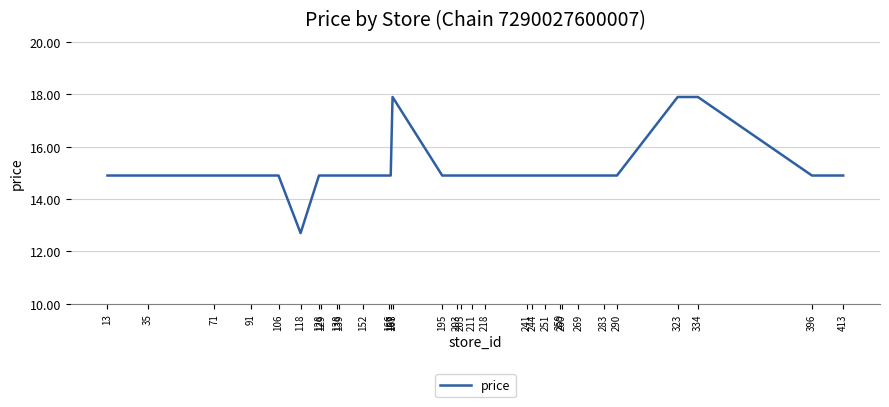

Is it true that the value at 71 is 14.9?

True